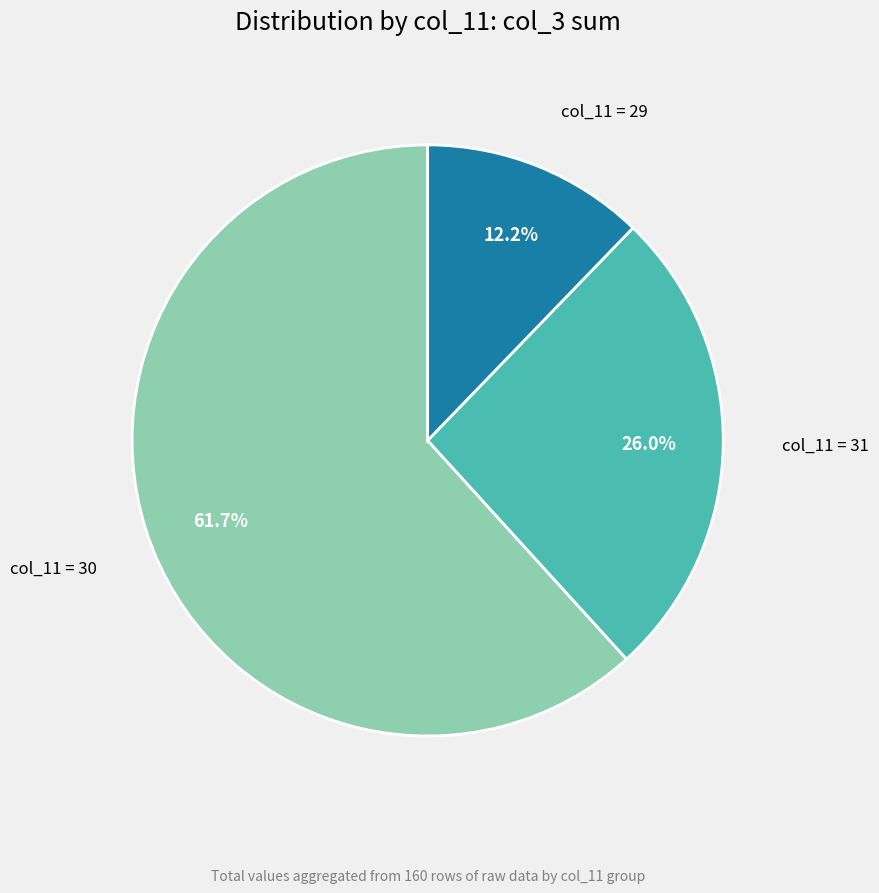

What is the smallest slice in the pie chart?

col_11 = 29